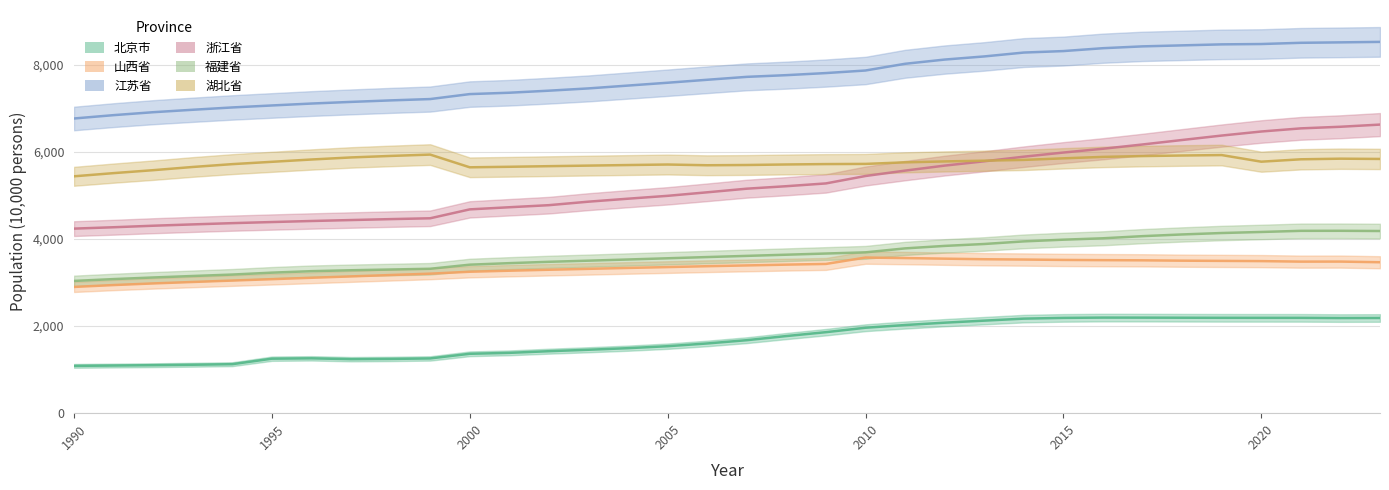

Reading left to right, extract all data points from this chart.

北京市: 1990=1086.0	1991=1094.0	1992=1102.0	1993=1112.0	1994=1125.0	1995=1251.1	1996=1259.4	1997=1240.0	1998=1245.6	1999=1257.2	2000=1363.6	2001=1385.1	2002=1423.2	2003=1456.4	2004=1492.7	2005=1538.0	2006=1601.0	2007=1676.0	2008=1771.0	2009=1860.0	2010=1962.0	2011=2024.0	2012=2078.0	2013=2125.0	2014=2171.0	2015=2188.0	2016=2195.0	2017=2194.0	2018=2192.0	2019=2190.0	2020=2189.3	2021=2189.0	2022=2184.0	2023=2185.8
山西省: 1990=2899.0	1991=2941.9	1992=2979.3	1993=3012.6	1994=3045.2	1995=3077.3	1996=3109.3	1997=3140.9	1998=3172.2	1999=3203.6	2000=3247.8	2001=3271.6	2002=3293.7	2003=3314.3	2004=3335.1	2005=3355.0	2006=3375.0	2007=3393.0	2008=3411.0	2009=3427.0	2010=3574.0	2011=3562.0	2012=3548.0	2013=3535.0	2014=3528.0	2015=3519.0	2016=3514.0	2017=3510.0	2018=3502.0	2019=3497.0	2020=3492.0	2021=3480.0	2022=3481.0	2023=3466.0
江苏省: 1990=6766.9	1991=6843.7	1992=6911.2	1993=6967.3	1994=7020.5	1995=7066.0	1996=7110.2	1997=7147.9	1998=7182.5	1999=7213.1	2000=7327.2	2001=7358.5	2002=7405.5	2003=7457.7	2004=7522.9	2005=7588.0	2006=7656.0	2007=7723.0	2008=7762.0	2009=7810.0	2010=7869.0	2011=8023.0	2012=8120.0	2013=8192.0	2014=8281.0	2015=8315.0	2016=8381.0	2017=8423.0	2018=8446.0	2019=8469.0	2020=8477.0	2021=8505.0	2022=8515.0	2023=8526.0
浙江省: 1990=4238.0	1991=4269.5	1992=4304.4	1993=4334.8	1994=4363.7	1995=4389.0	1996=4413.0	1997=4434.8	1998=4456.2	1999=4475.4	2000=4679.9	2001=4728.8	2002=4776.4	2003=4856.8	2004=4925.2	2005=4991.0	2006=5072.0	2007=5155.0	2008=5212.0	2009=5276.0	2010=5446.5	2011=5570.0	2012=5685.0	2013=5784.0	2014=5890.0	2015=5985.0	2016=6072.0	2017=6170.0	2018=6273.0	2019=6375.0	2020=6468.0	2021=6540.0	2022=6577.0	2023=6627.0
福建省: 1990=3037.0	1991=3079.0	1992=3116.0	1993=3150.0	1994=3183.0	1995=3227.0	1996=3261.0	1997=3282.0	1998=3299.0	1999=3316.0	2000=3410.0	2001=3445.0	2002=3476.0	2003=3502.0	2004=3529.0	2005=3557.0	2006=3585.0	2007=3612.0	2008=3639.0	2009=3666.0	2010=3693.0	2011=3784.0	2012=3841.0	2013=3885.0	2014=3945.0	2015=3984.0	2016=4016.0	2017=4065.0	2018=4104.0	2019=4137.0	2020=4161.0	2021=4187.0	2022=4188.0	2023=4183.0
湖北省: 1990=5439.3	1991=5512.3	1992=5579.9	1993=5653.5	1994=5718.8	1995=5772.1	1996=5825.1	1997=5872.6	1998=5907.2	1999=5938.0	2000=5646.0	2001=5658.0	2002=5672.0	2003=5685.0	2004=5698.0	2005=5710.0	2006=5693.0	2007=5699.0	2008=5711.0	2009=5720.0	2010=5724.0	2011=5760.0	2012=5781.0	2013=5798.0	2014=5816.0	2015=5852.0	2016=5885.0	2017=5904.0	2018=5917.0	2019=5927.0	2020=5775.0	2021=5830.0	2022=5844.0	2023=5838.0